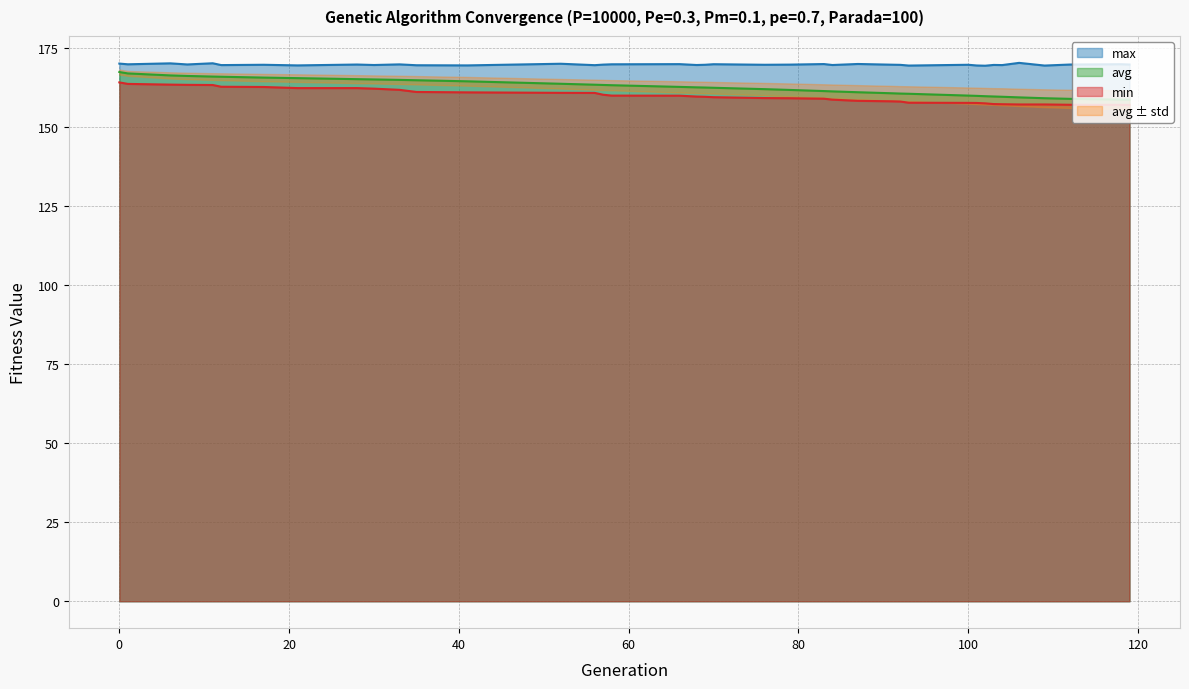

Is it true that min equals 157.1 at 106?

True